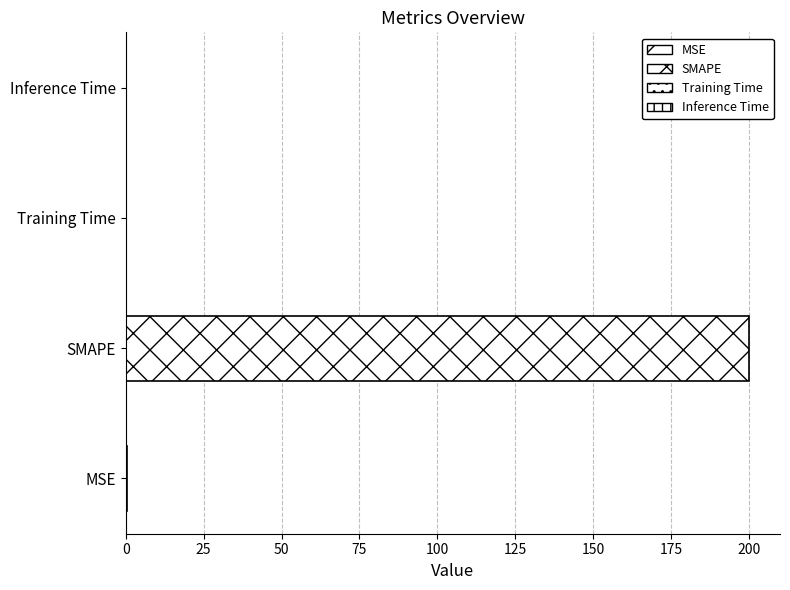

The chart shows a value of 0.2 at MSE. True or false?

False